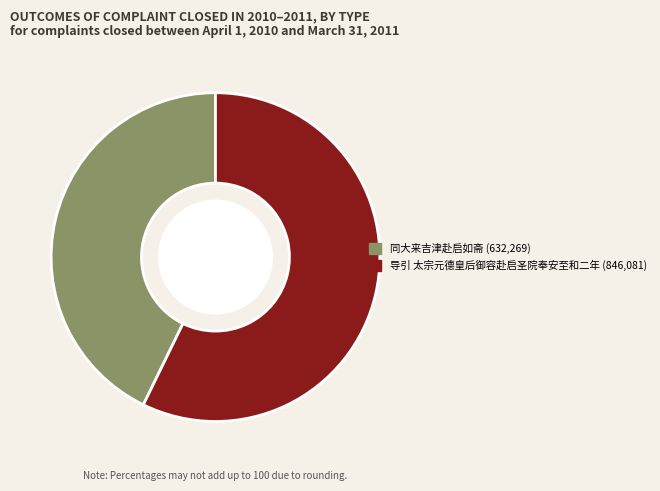

How many slices are in this pie chart?

2